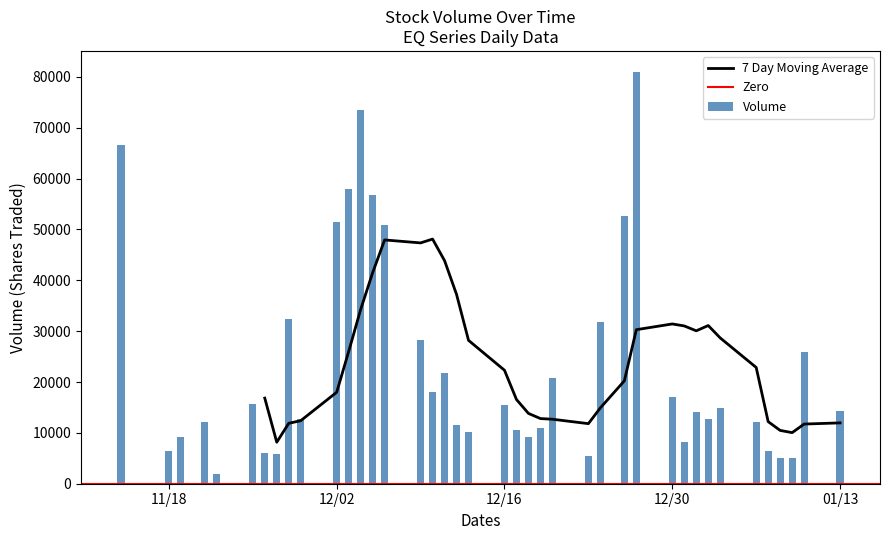

What is the smallest value displayed?

1939